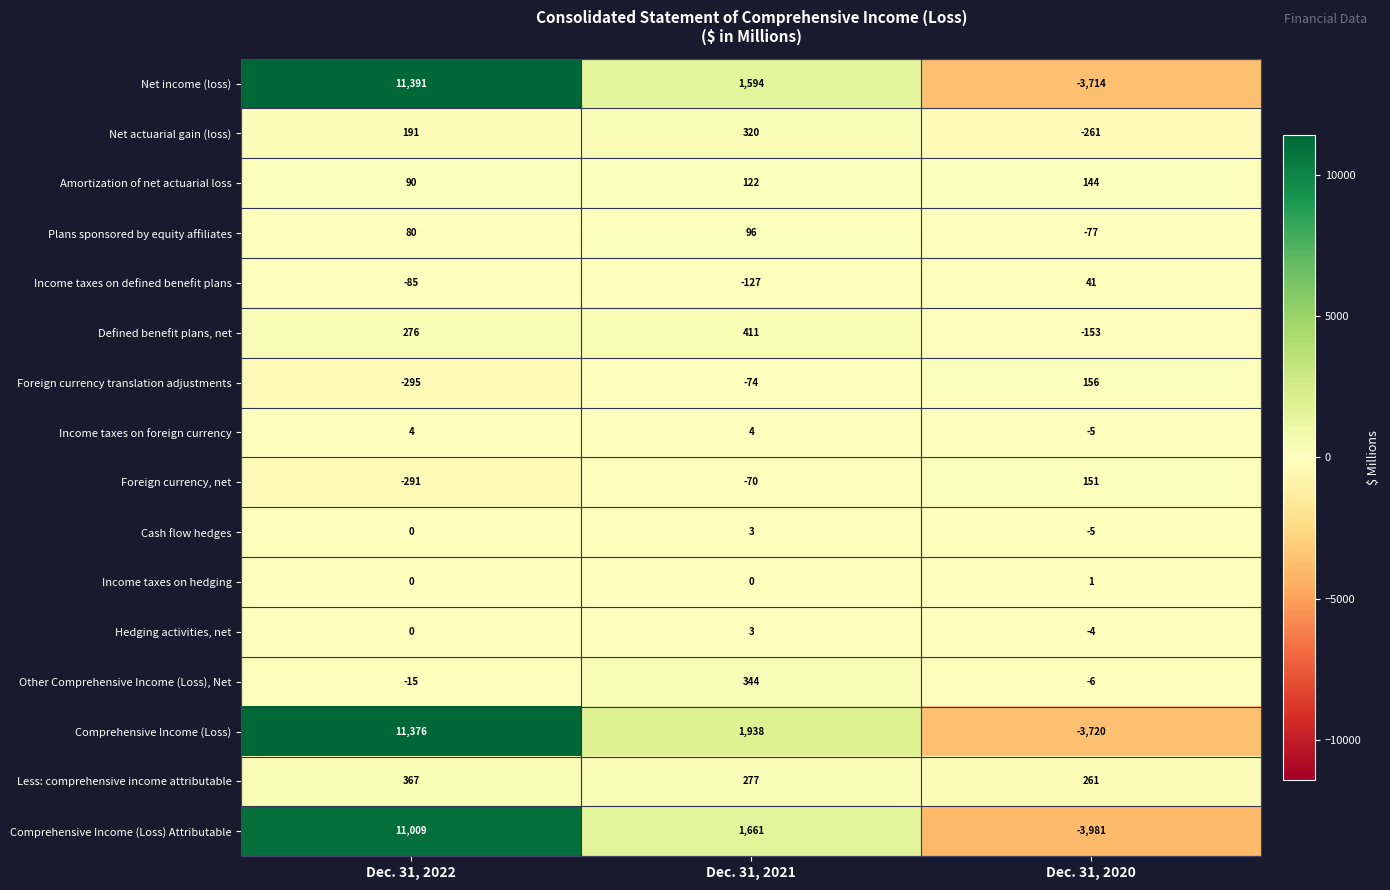

Where is Amortization of net actuarial loss nearest to the value 117?

Dec. 31, 2021